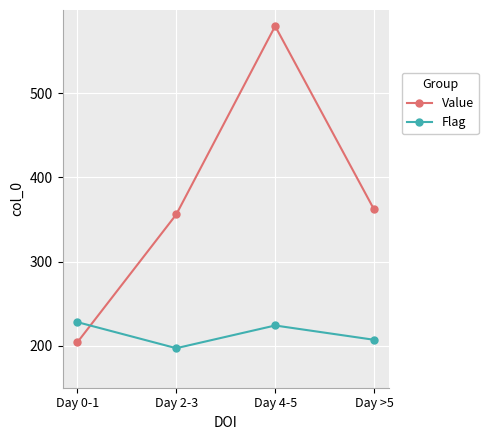

True or false: Flag has a value of 197 at Day 2-3.

True